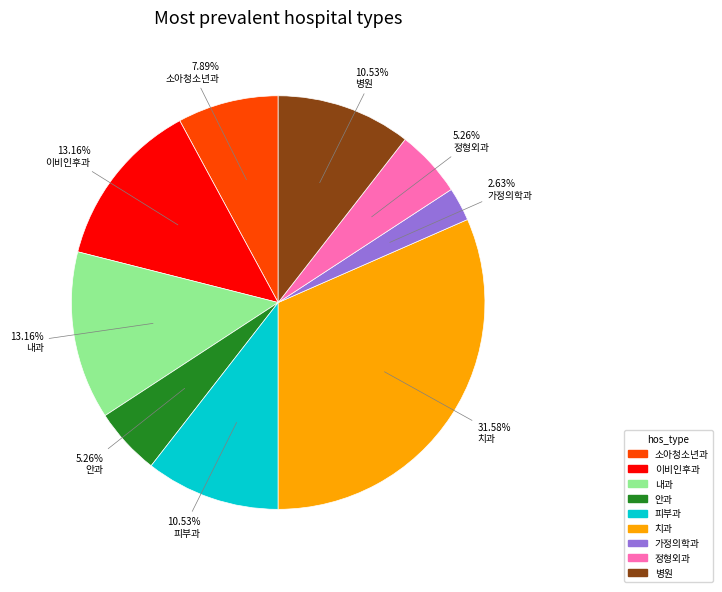

To the nearest percent, what is the difference between the largest and smallest slice percentages?

29%